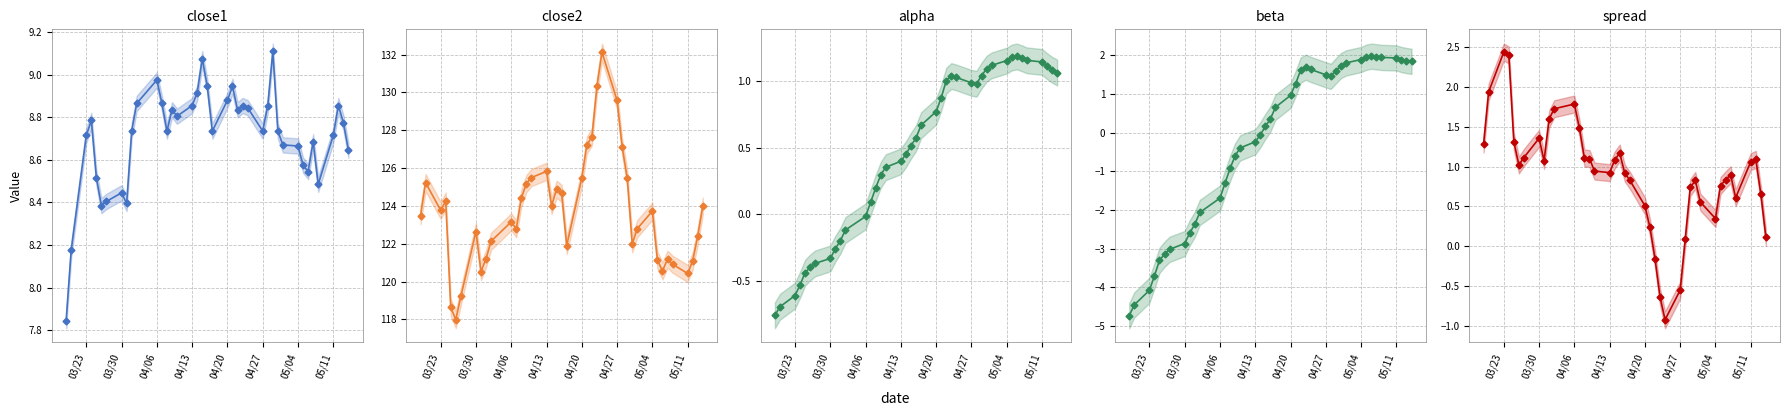

True or false: close1 has a value of 13.8 at 35.

False